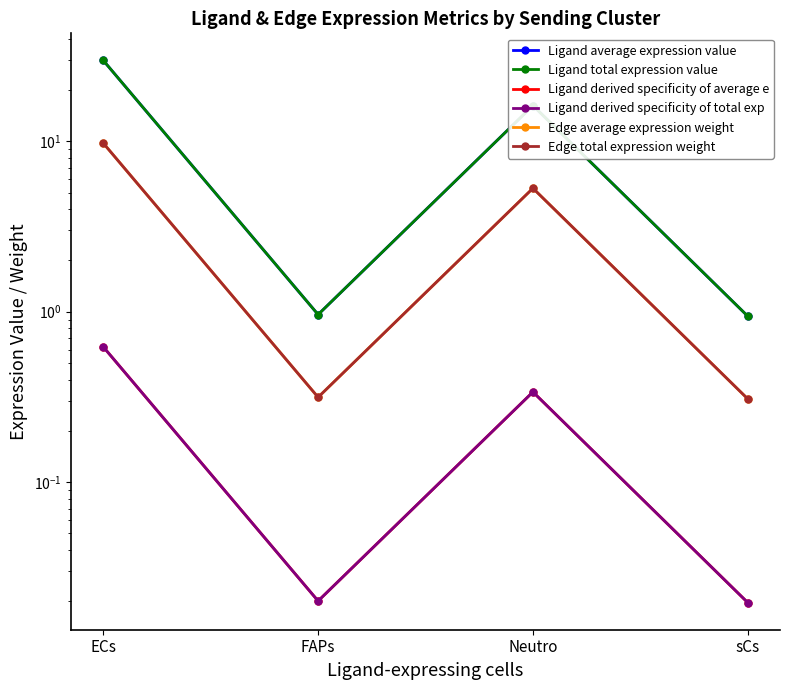

Reading left to right, transcribe all the data shown in this chart.

Ligand average expression value: ECs=29.9	FAPs=1.0	Neutro=16.2	sCs=0.9
Ligand total expression value: ECs=29.9	FAPs=1.0	Neutro=16.2	sCs=0.9
Ligand derived specificity of average e: ECs=0.6	FAPs=0.0	Neutro=0.3	sCs=0.0
Ligand derived specificity of total exp: ECs=0.6	FAPs=0.0	Neutro=0.3	sCs=0.0
Edge average expression weight: ECs=9.8	FAPs=0.3	Neutro=5.3	sCs=0.3
Edge total expression weight: ECs=9.8	FAPs=0.3	Neutro=5.3	sCs=0.3